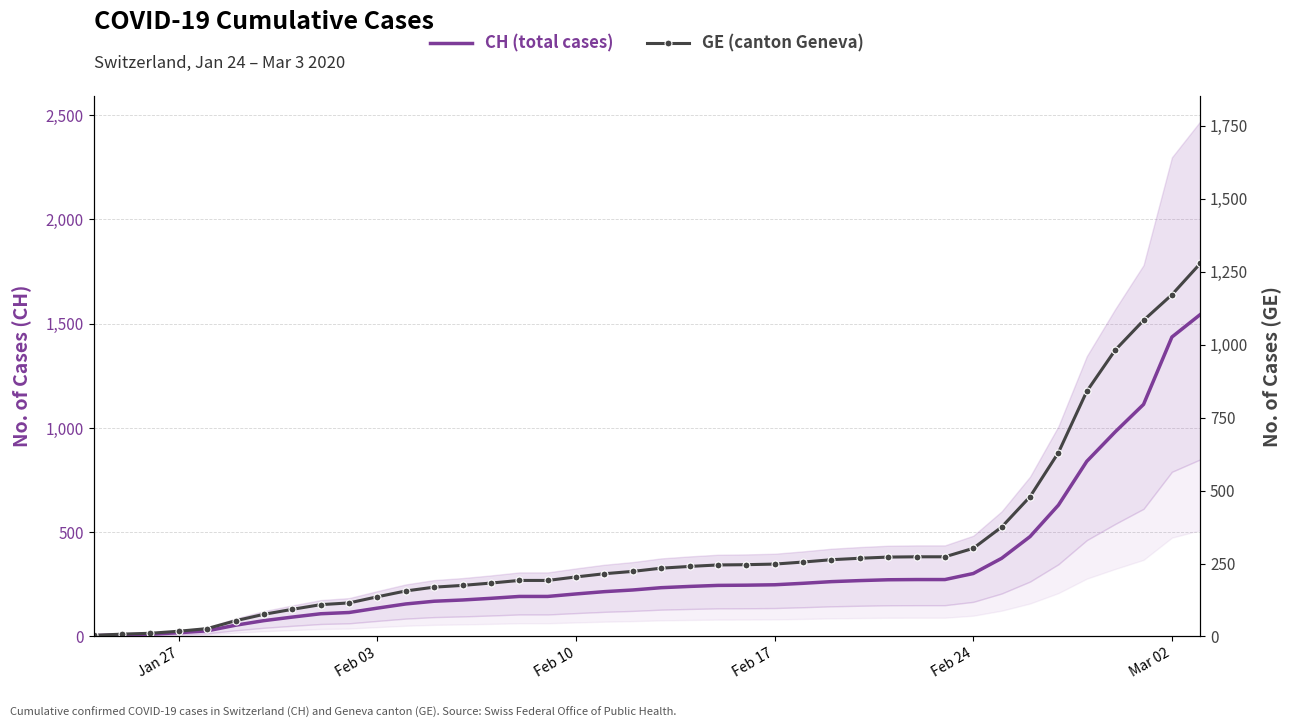

Is the value of GE (canton Geneva) at 34 greater than the value of CH (total cases) at 18?

Yes